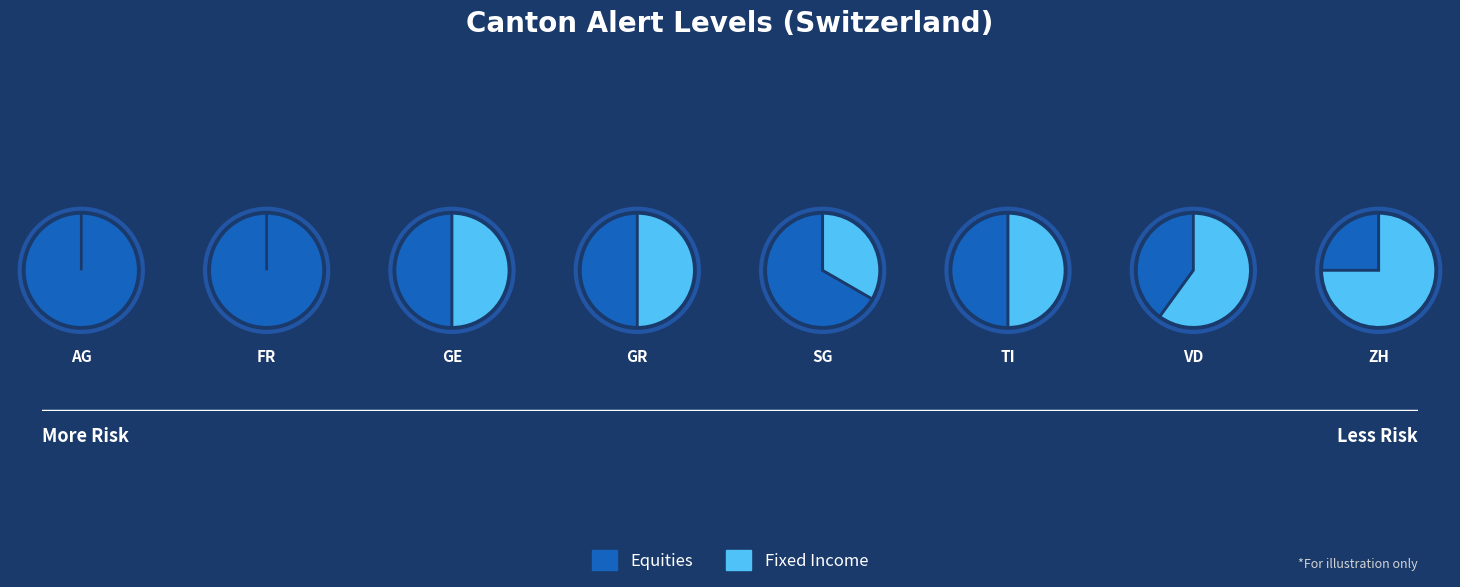

Does any single category account for the majority?

No